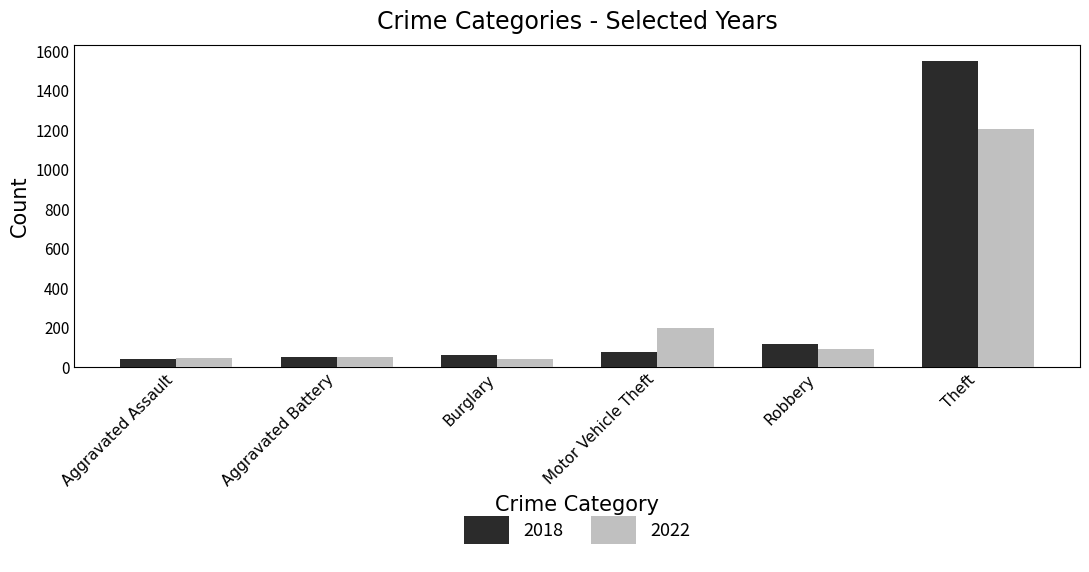

What is the spread (max minus min) of values at Motor Vehicle Theft?

118